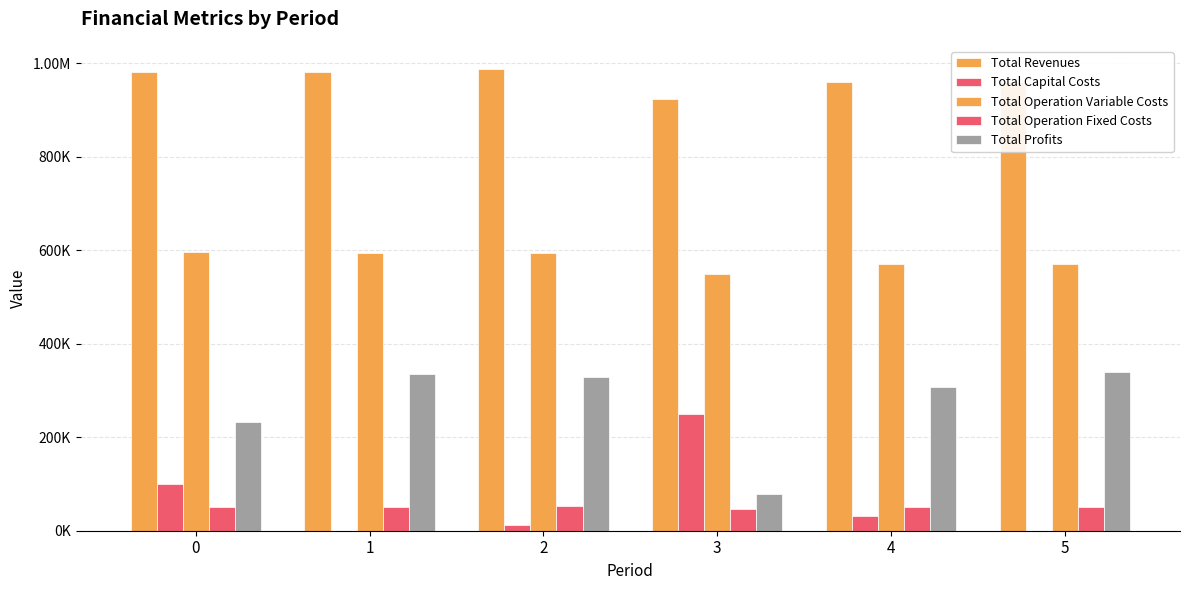

The Total Revenues series shows 256576.8 at 2. True or false?

False